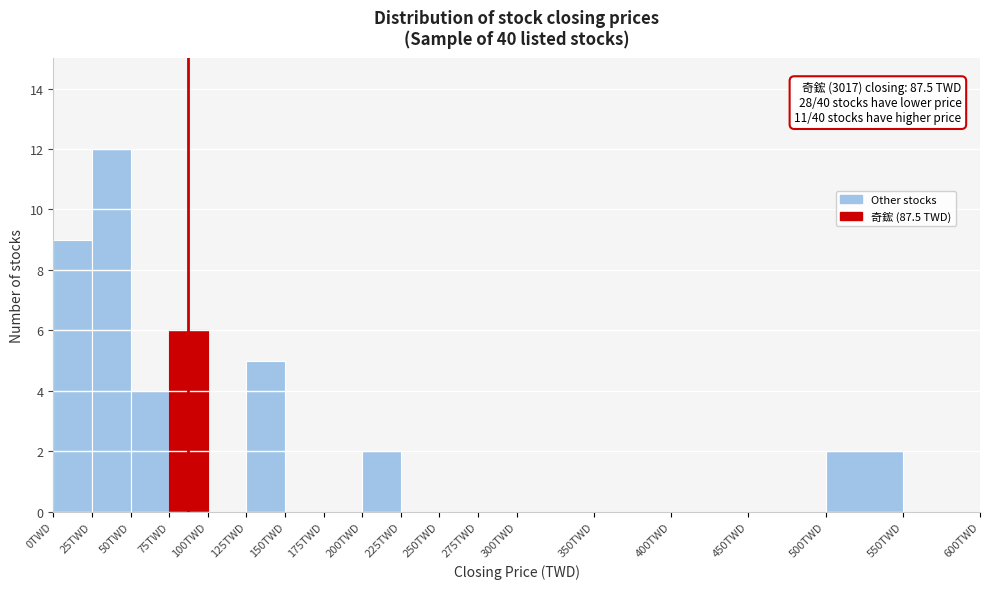

Which range on the x-axis has the tallest bar?

25 to 50